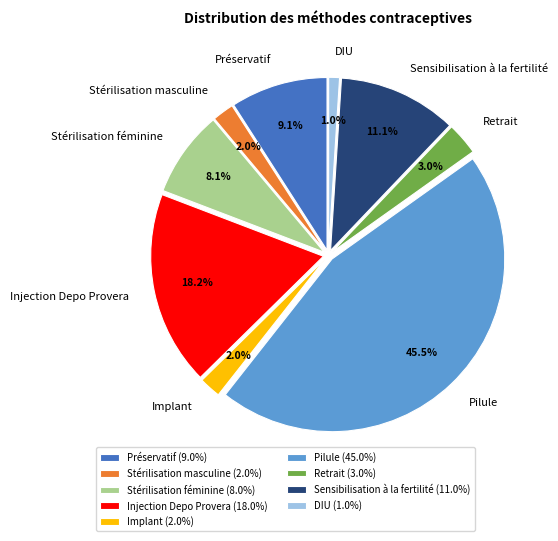

What percentage is NOT represented by Sensibilisation à la fertilité?

88.9%